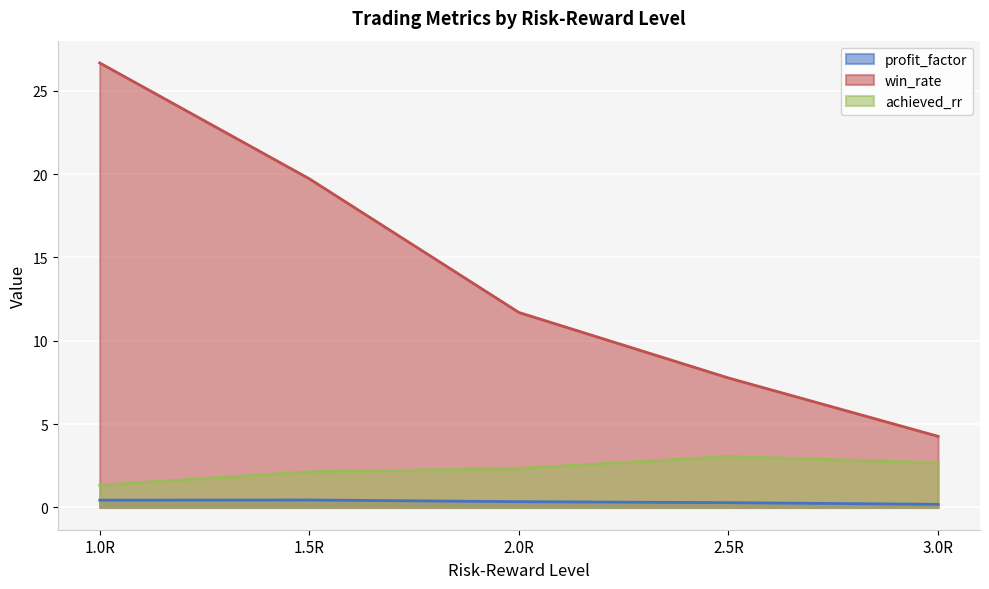

Where is the first local maximum for profit_factor?

1.5R